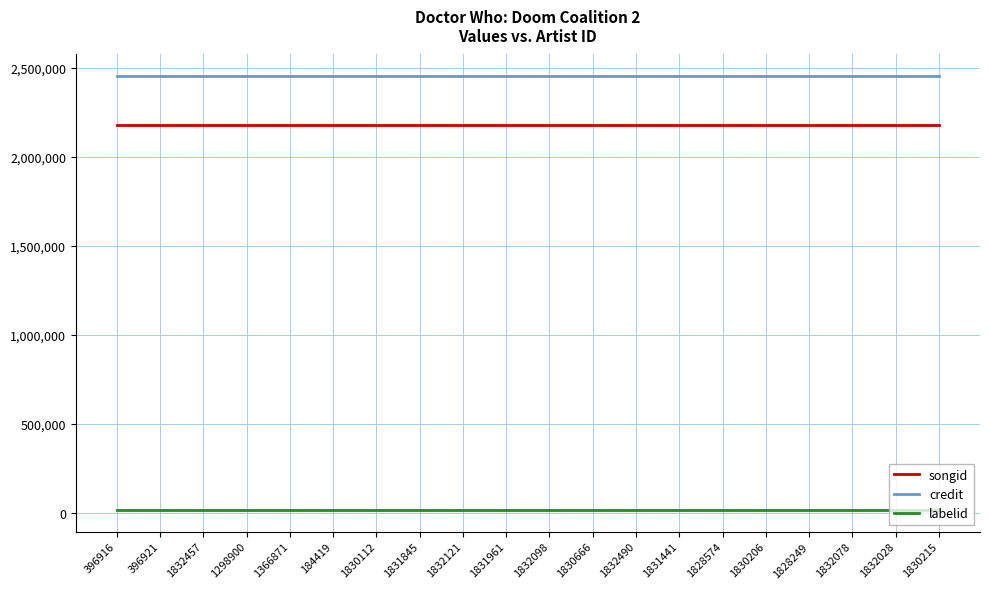

Does the chart have visible grid lines?

Yes